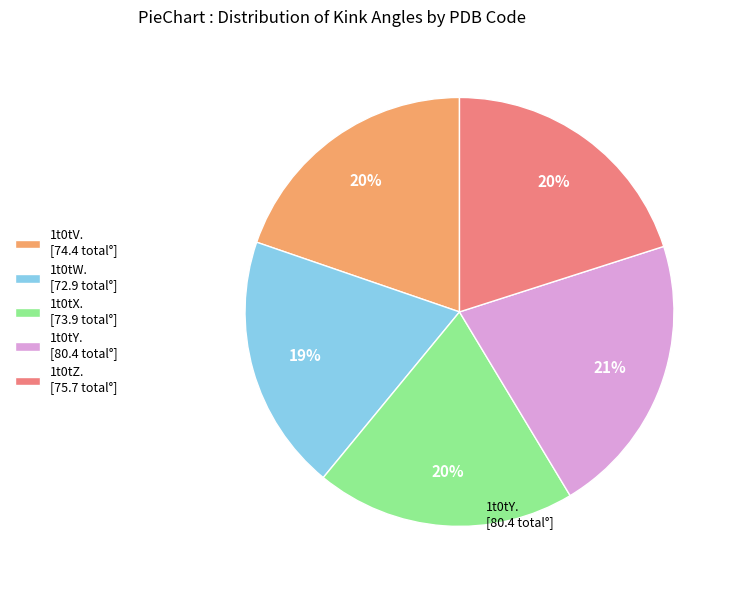

Which category has the biggest portion of the pie?

1t0tY. [80.4 total°]